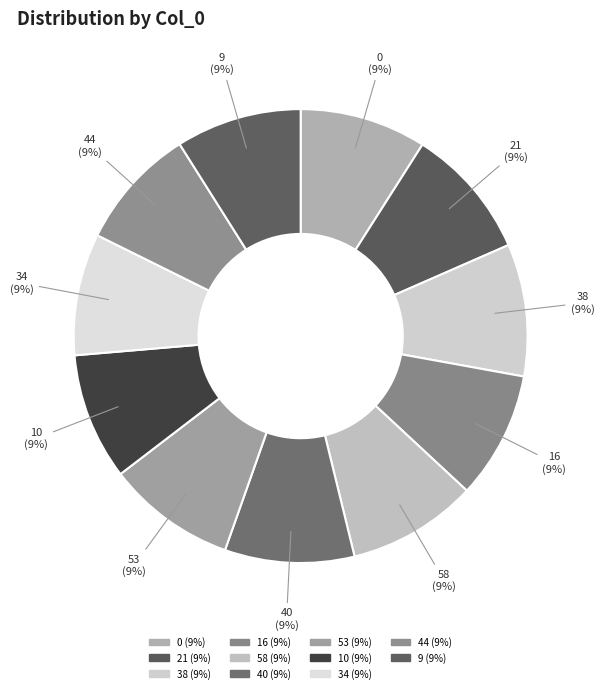

Is there a majority slice in this chart?

No